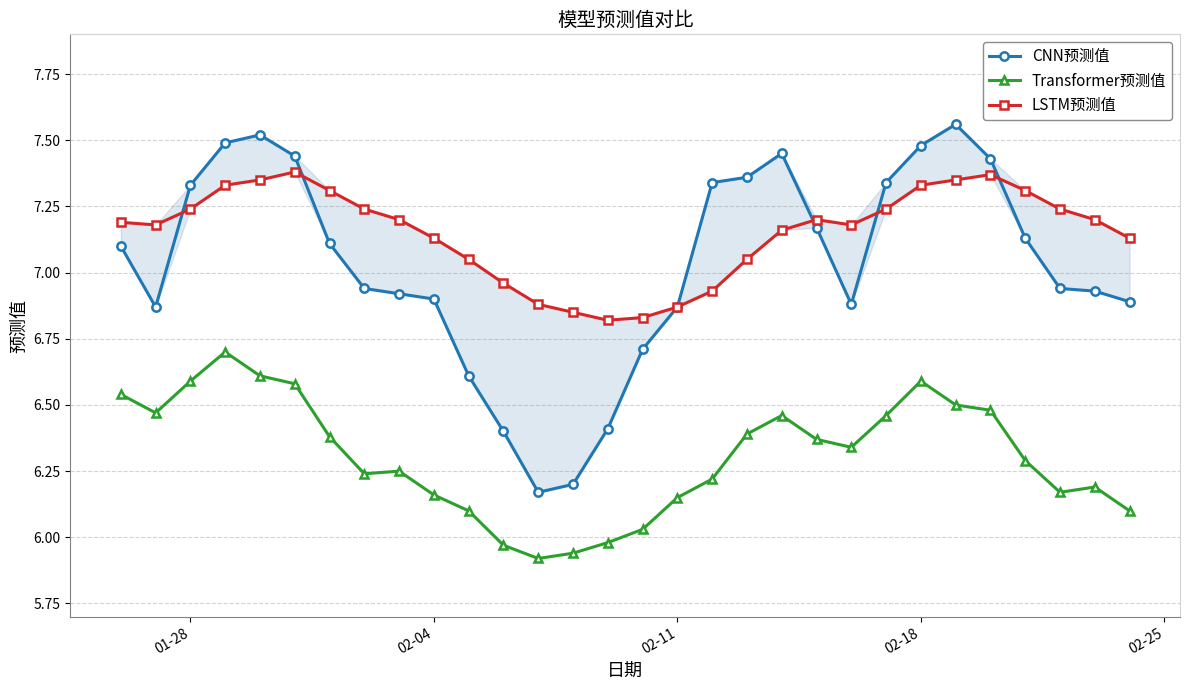

What is the maximum value for Transformer预测值?

6.7